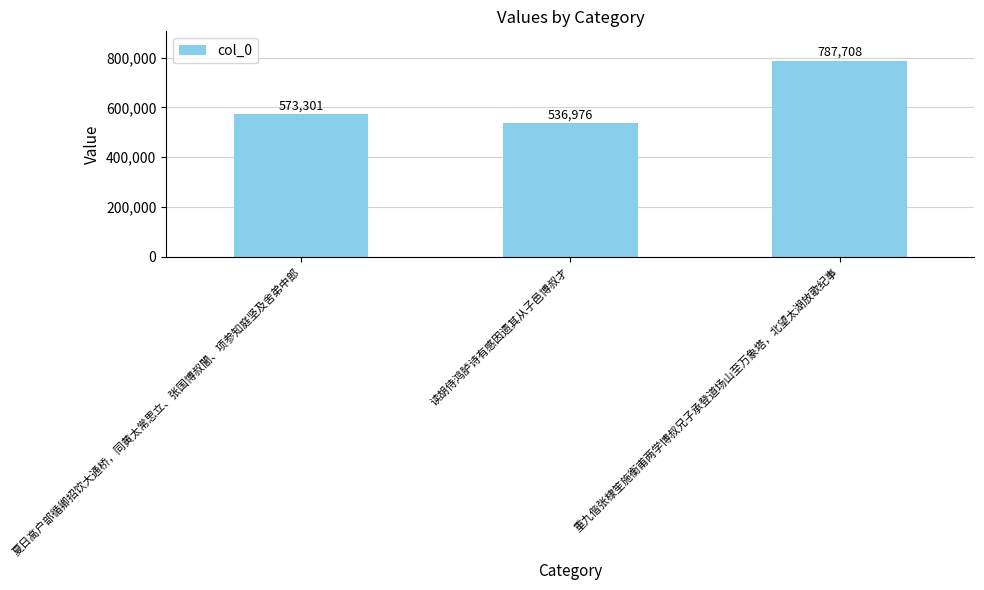

What is the change in value from 读胡侍鸿胪诗有感因遗其从子邑博叔才 to 重九偕张棣笙施衡甫两学博叔兄子承登道场山至万象塔，北望太湖放歌纪事?

+250732